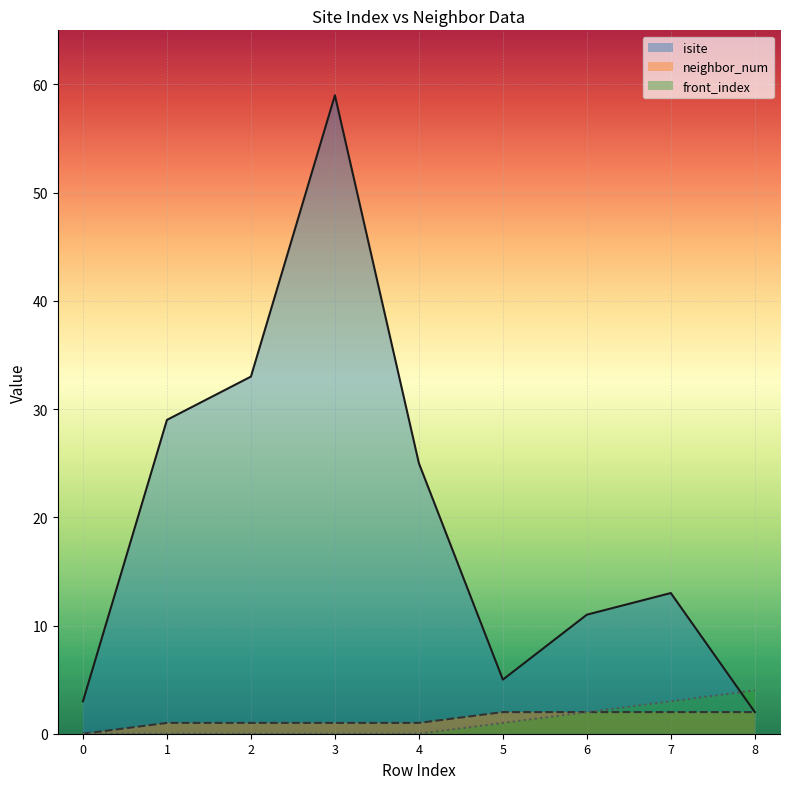

Reading left to right, what are all the values shown in this chart?

isite: 3	29	33	59	25	5	11	13	2
neighbor_num: 0	1	1	1	1	2	2	2	2
front_index: 0	0	0	0	0	1	2	3	4